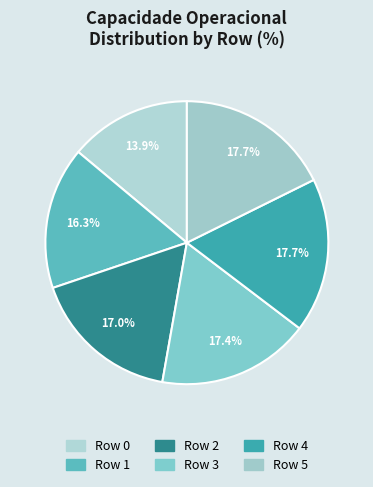

Rank the categories by value from highest to lowest.

Row 5, Row 4, Row 3, Row 2, Row 1, Row 0